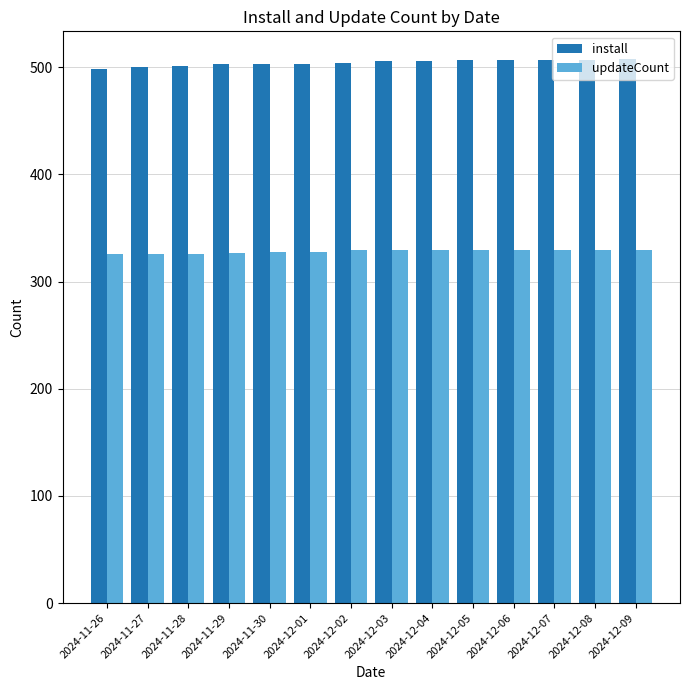

Rank the series by their average value, from highest to lowest.

install, updateCount